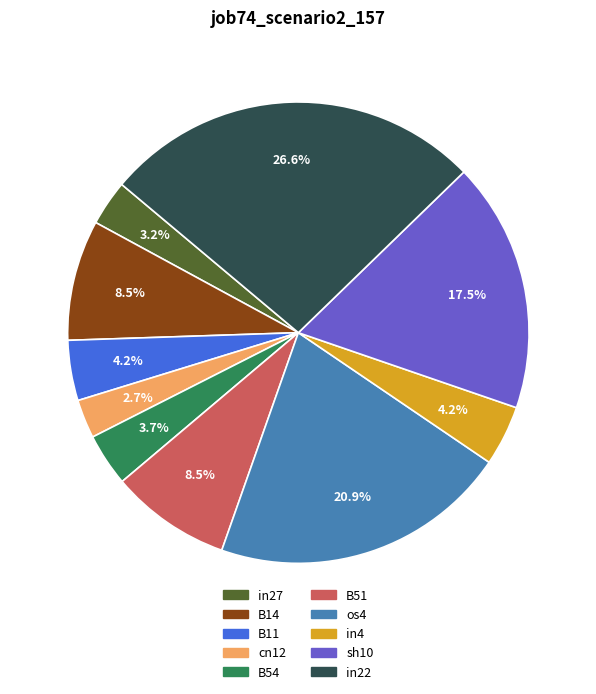

Which has a higher value, B54 or in4?

in4